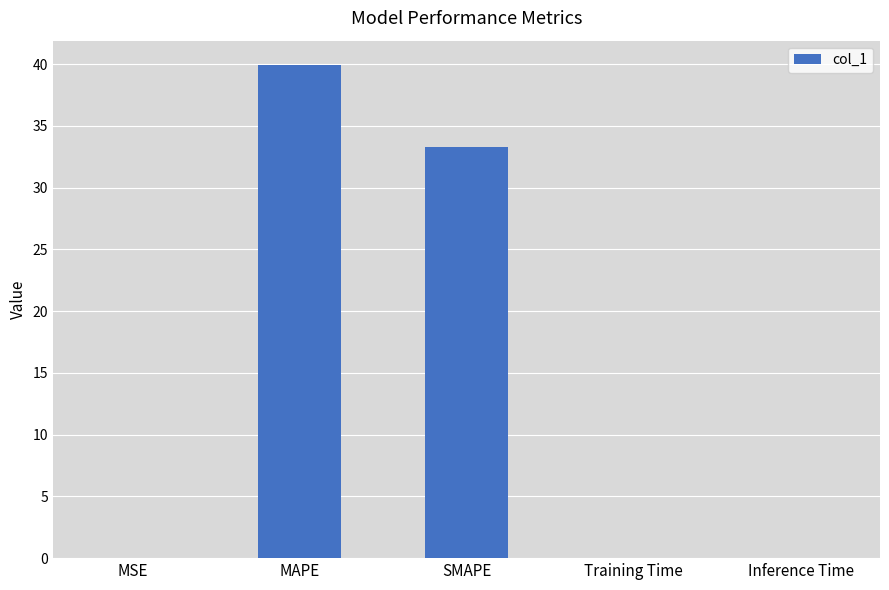

The chart shows a value of 57.6 at SMAPE. True or false?

False